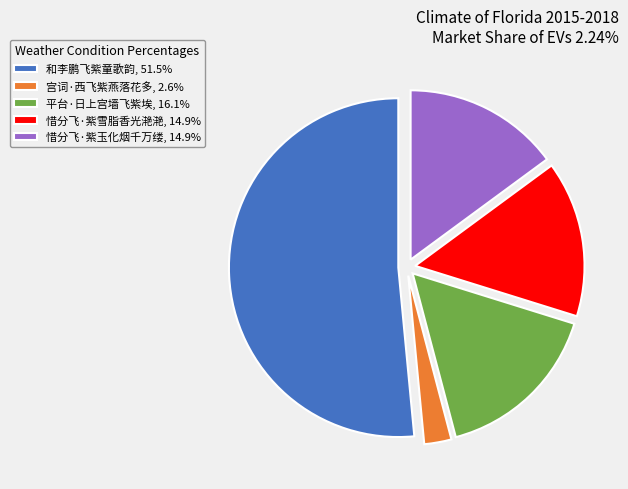

Do 惜分飞·紫玉化烟千万缕, 14.9% and 和李鹏飞紫童歌韵, 51.5% together represent more than half of the pie?

Yes